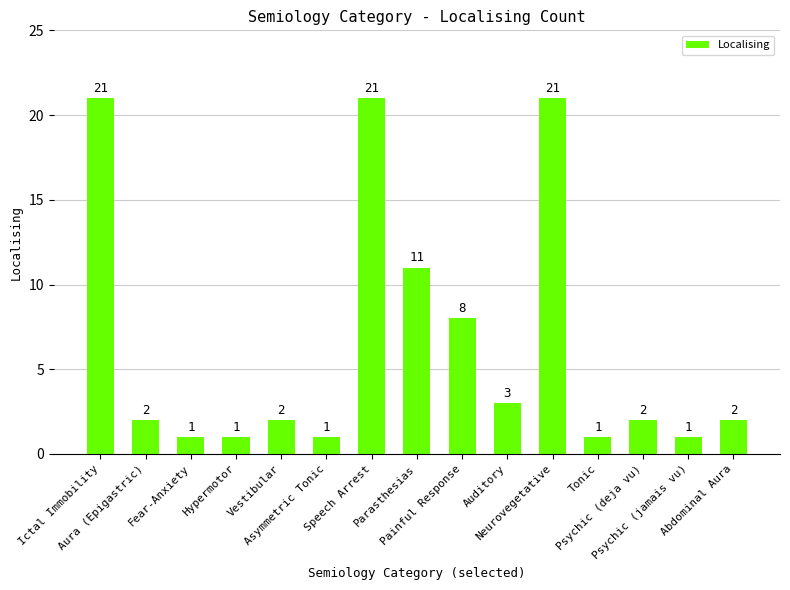

What is the average value?

7